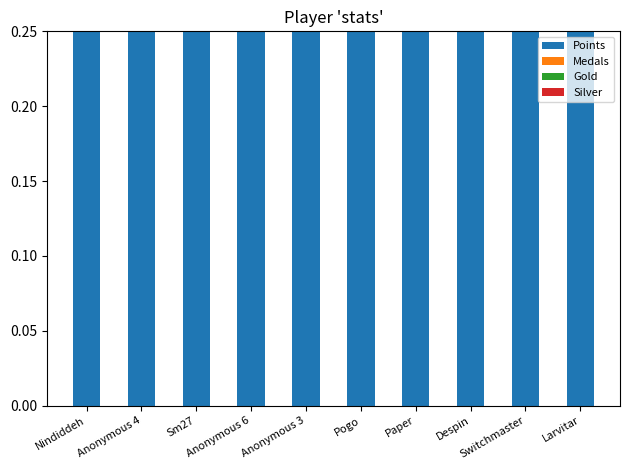

At how many categories does at least one series exceed 0?

10